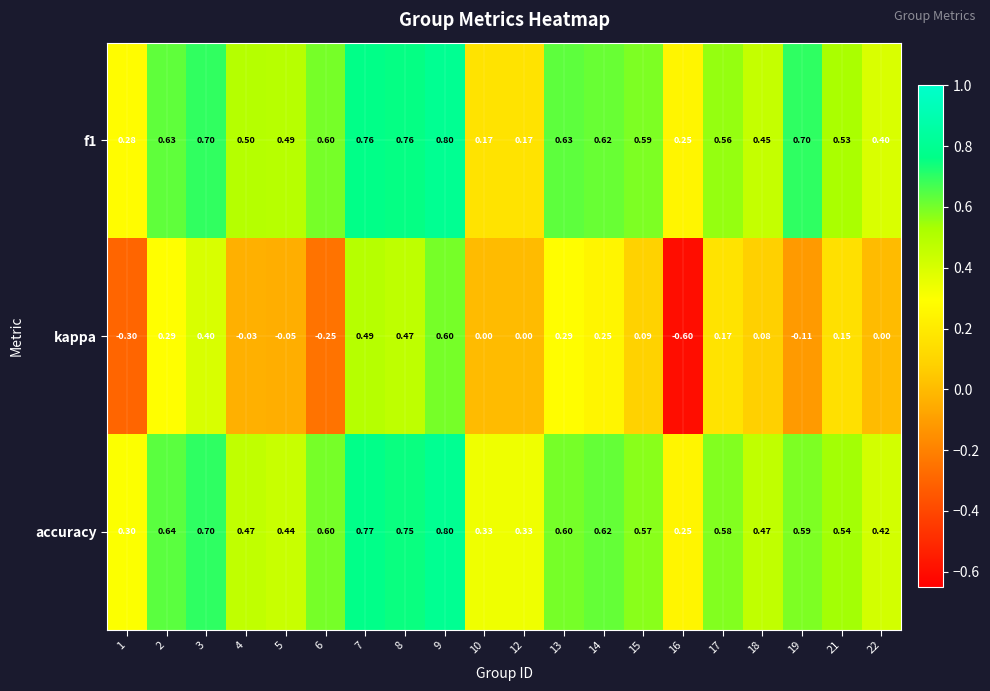

Which series has the widest spread of values?

kappa